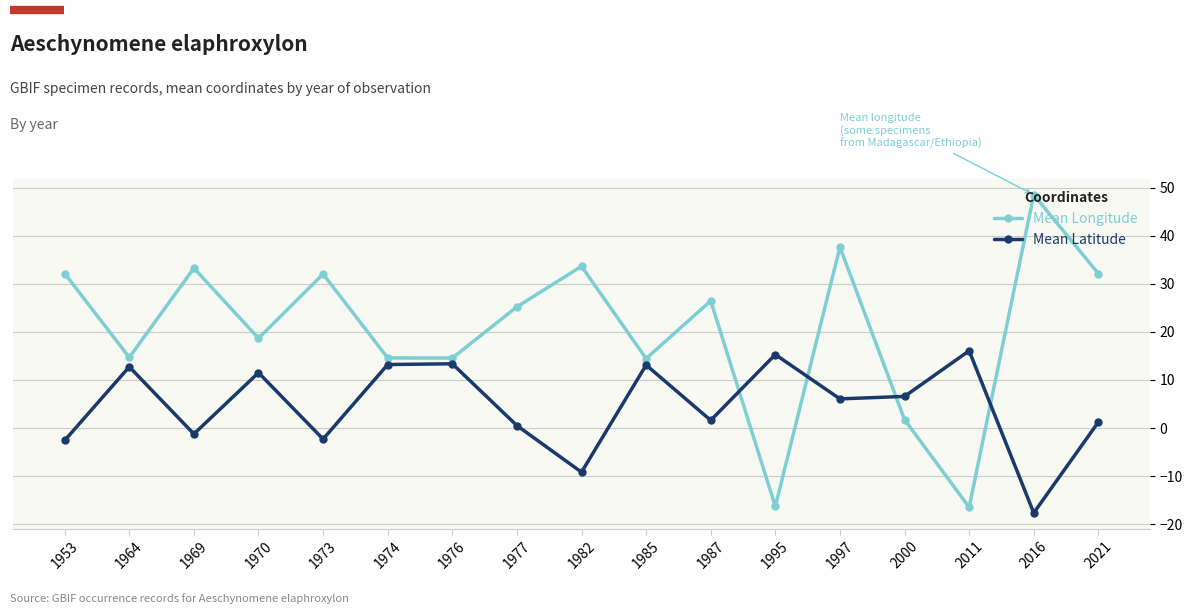

Does the chart display data point markers on the line(s)?

Yes